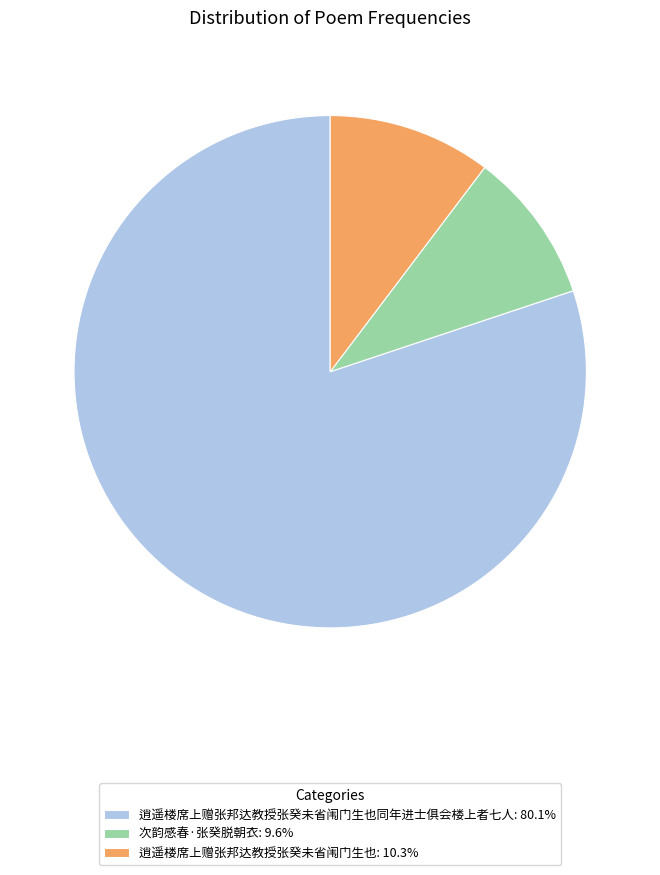

Approximately how many times larger is the value at 次韵感春·张癸脱朝衣: 9.6% compared to 逍遥楼席上赠张邦达教授张癸未省闱门生也: 10.3%?

0.9